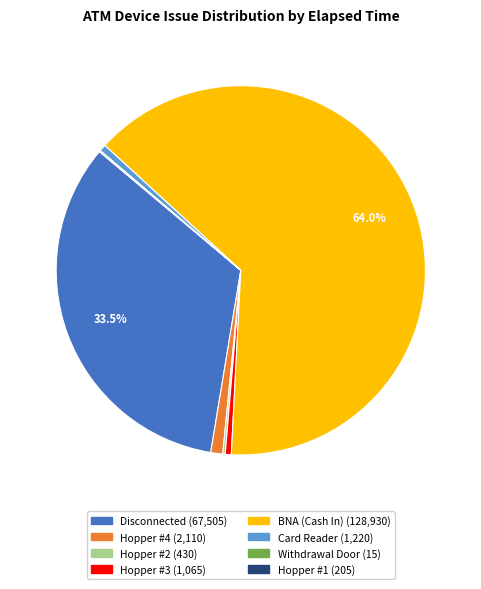

Which category accounts for the majority?

BNA (Cash In)